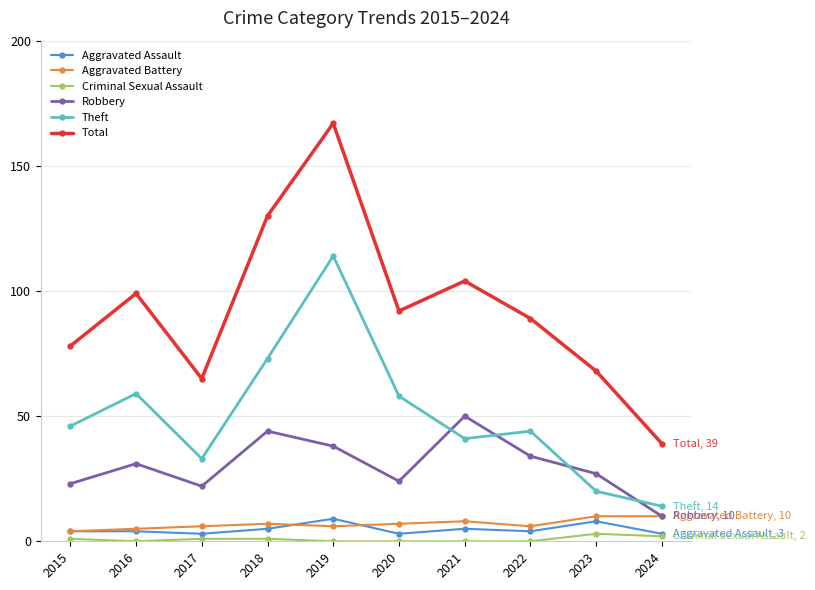

What are all the series names shown in the legend?

Aggravated Assault, Aggravated Battery, Criminal Sexual Assault, Robbery, Theft, Total